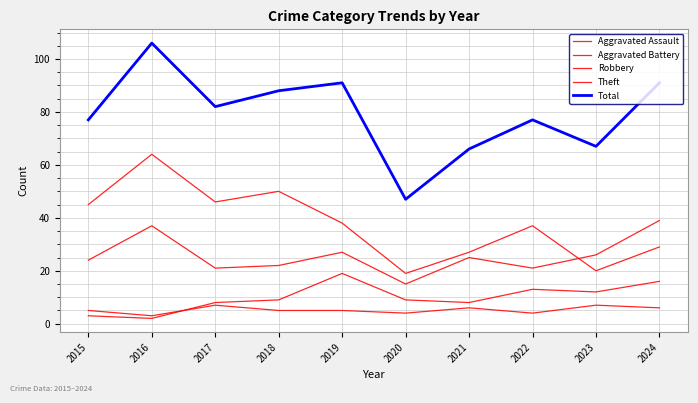

The Total series shows 121 at 2017. True or false?

False